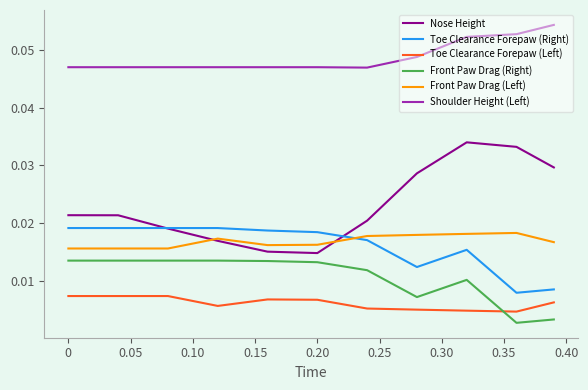

How many Nose Height values are between 0 and 1?

11